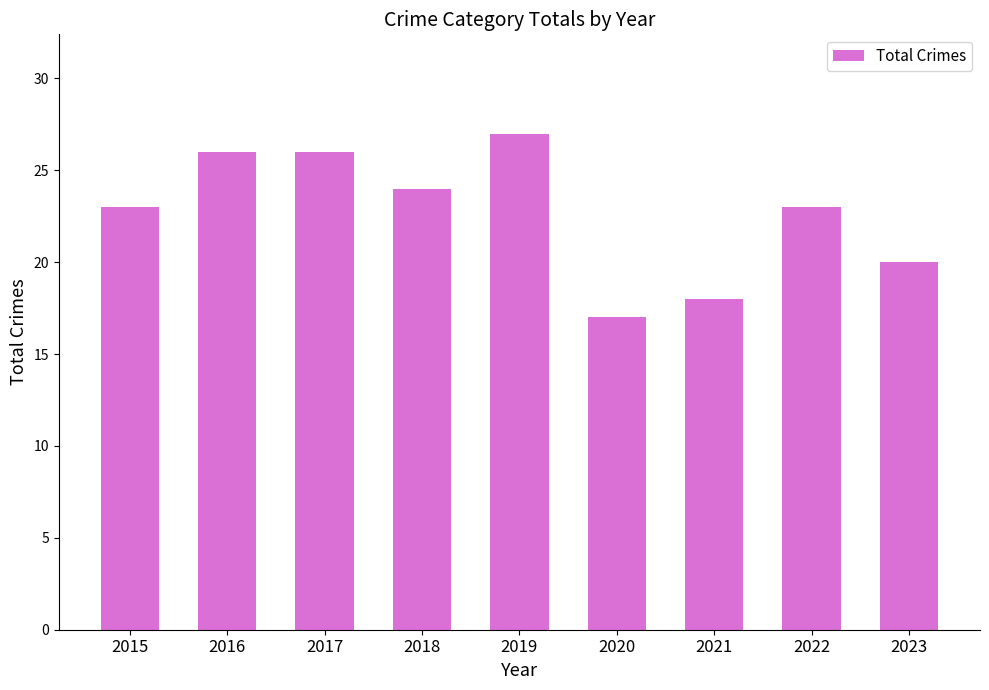

What is the difference between the maximum and minimum values?

10